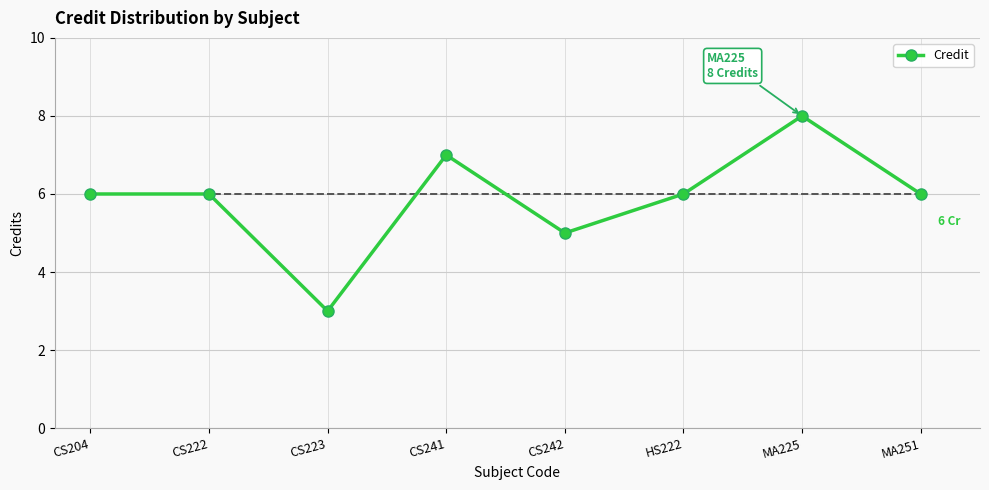

Which category has the lowest value across all series?

CS223